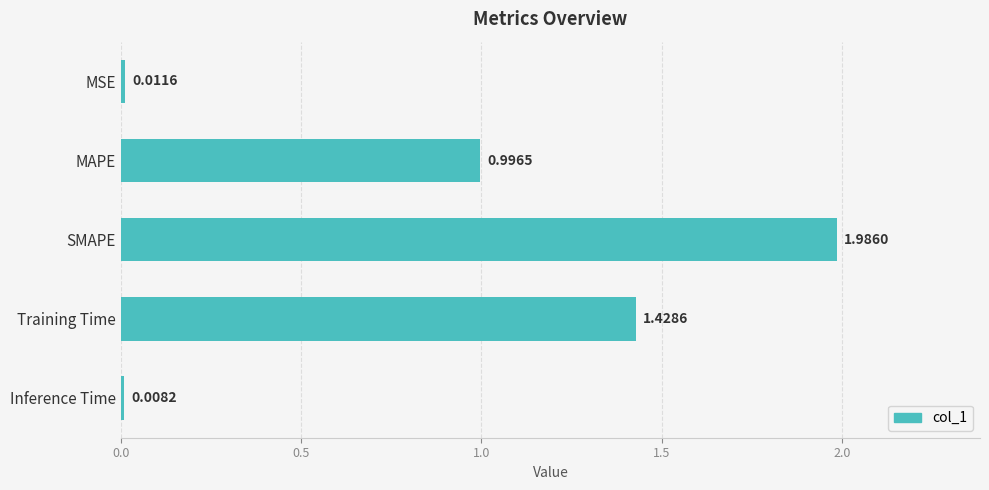

List the labels in order of value, largest first.

SMAPE, Training Time, MAPE, MSE, Inference Time